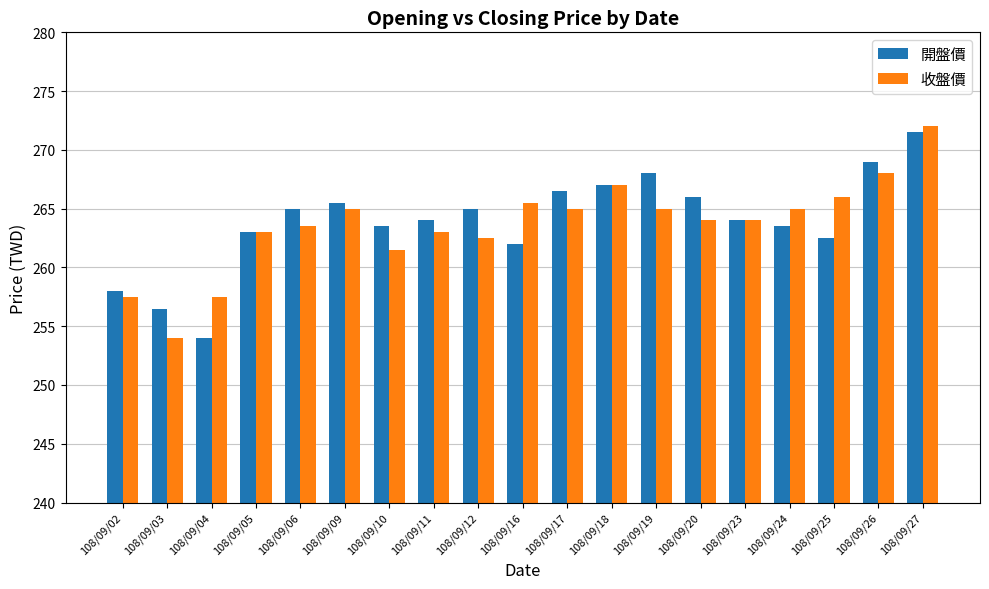

True or false: 開盤價 has a value of 265.5 at 108/09/09.

True